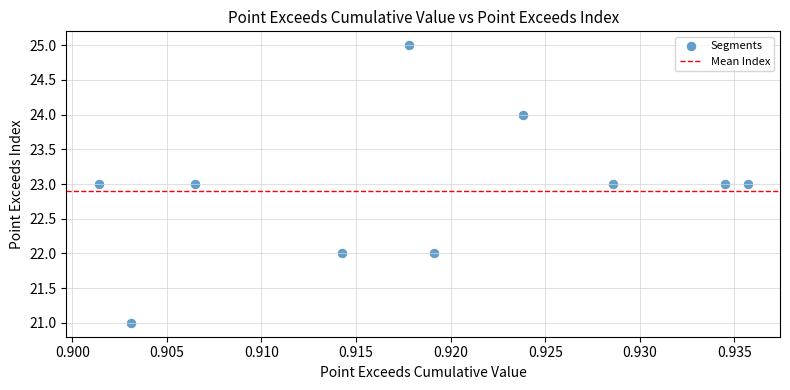

What is the average Y value?

23